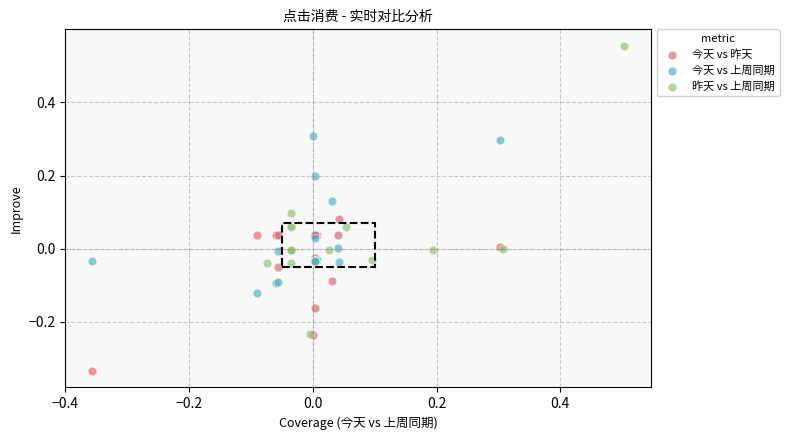

Which series contains the lowest Y value?

今天 vs 昨天